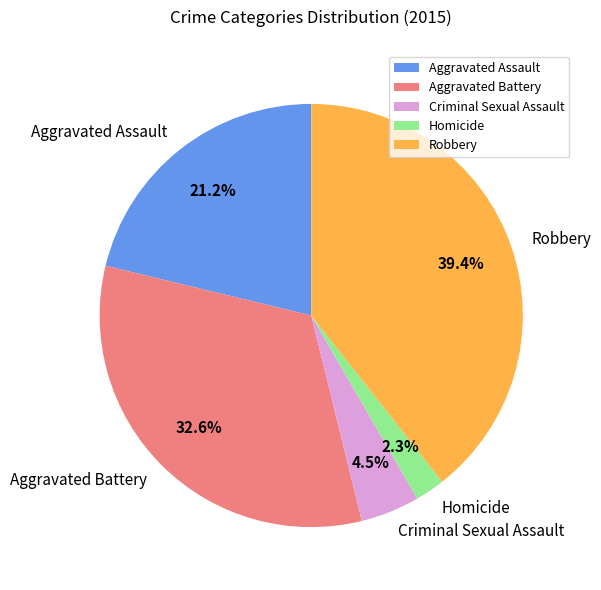

Count the number of slices in the pie.

5